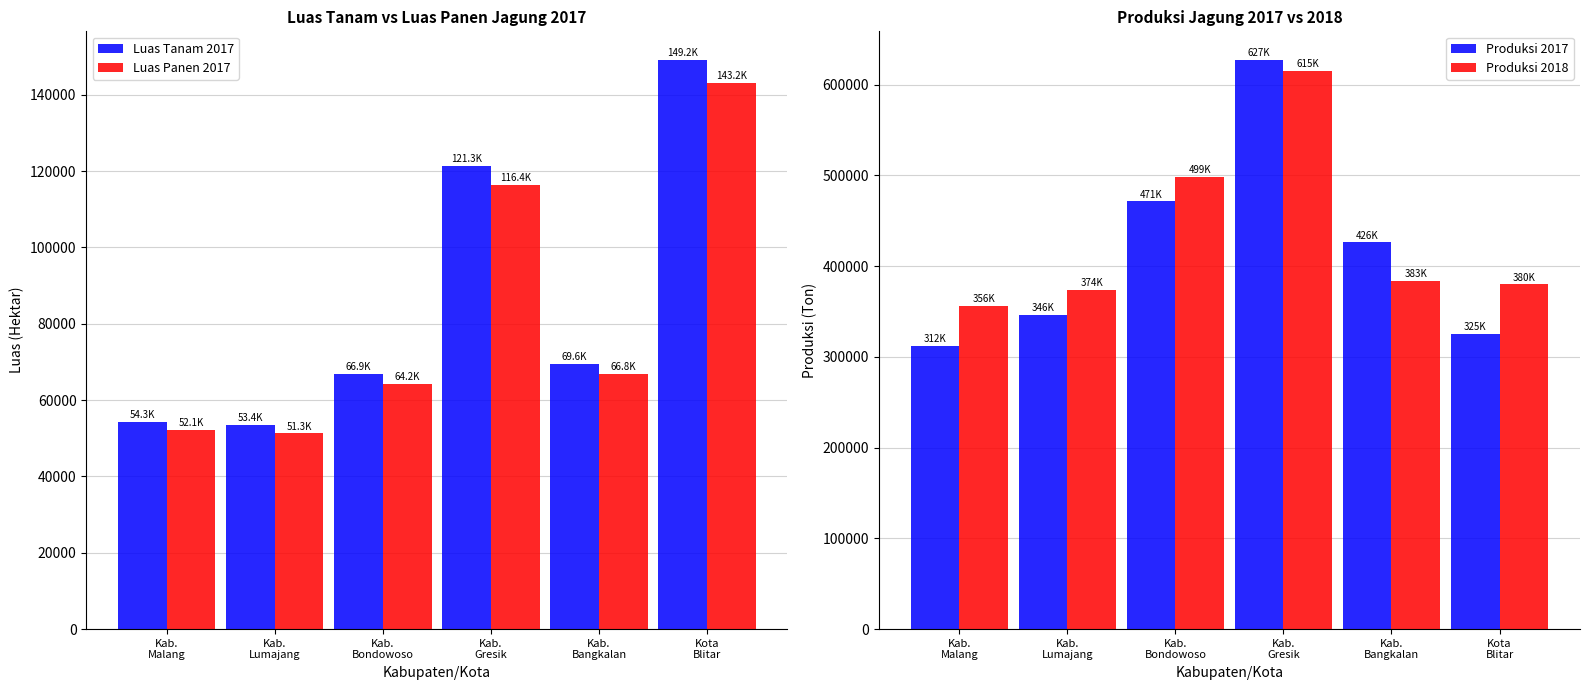

What is the difference between the Luas Tanam 2017 values at Kab.
Gresik and Kota
Blitar?

27880.8